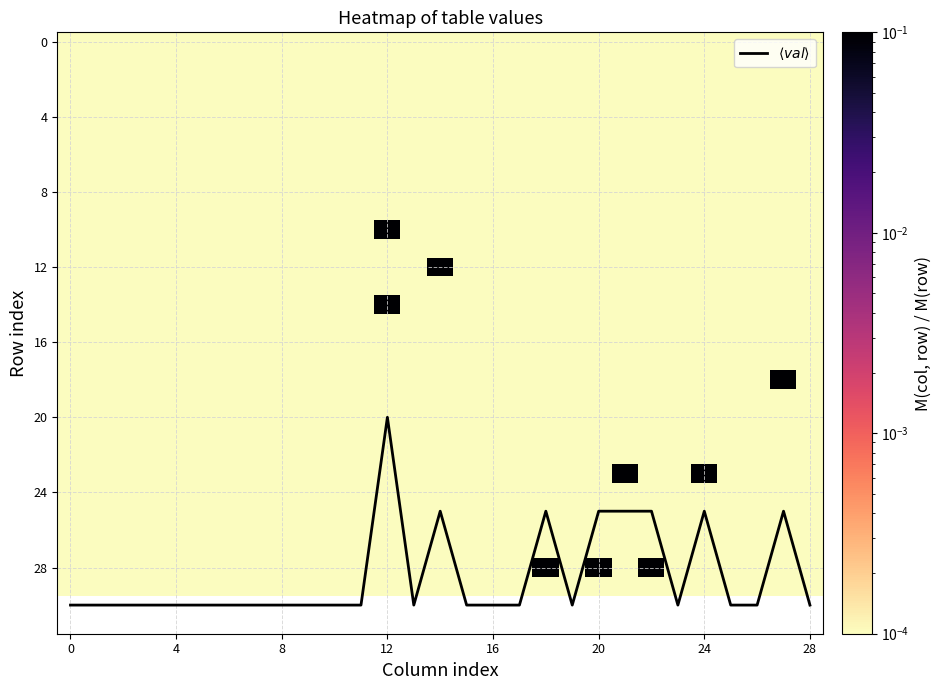

Which has a higher value, 27 or 4?

4